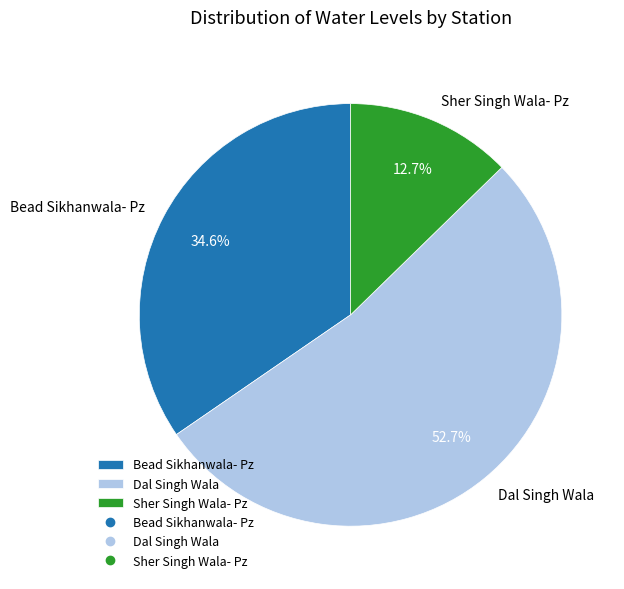

Which category has the smallest portion of the pie?

Sher Singh Wala- Pz